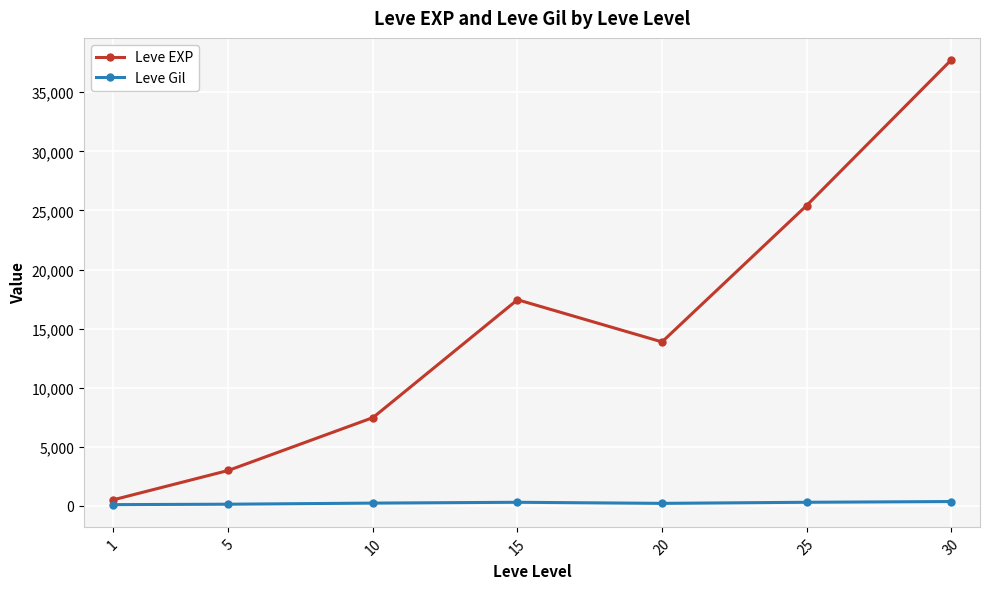

What is the maximum value shown in the chart?

37715.0